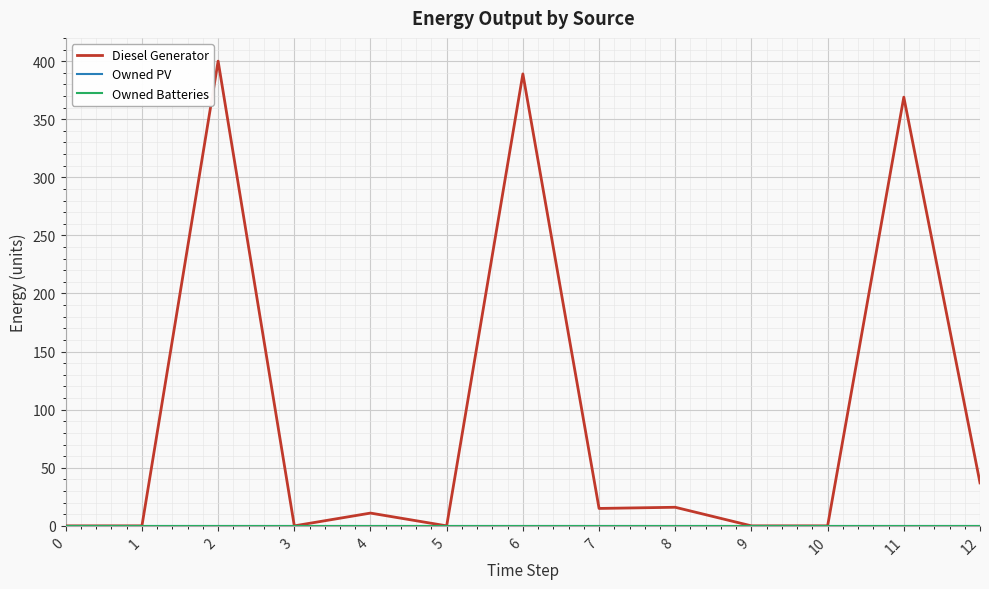

Does the chart have visible grid lines?

Yes